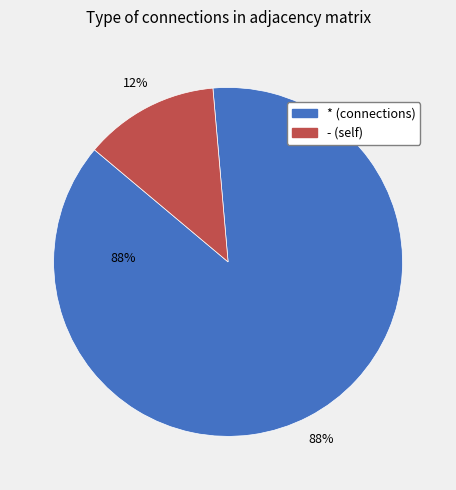

Between - and *, which is larger?

*